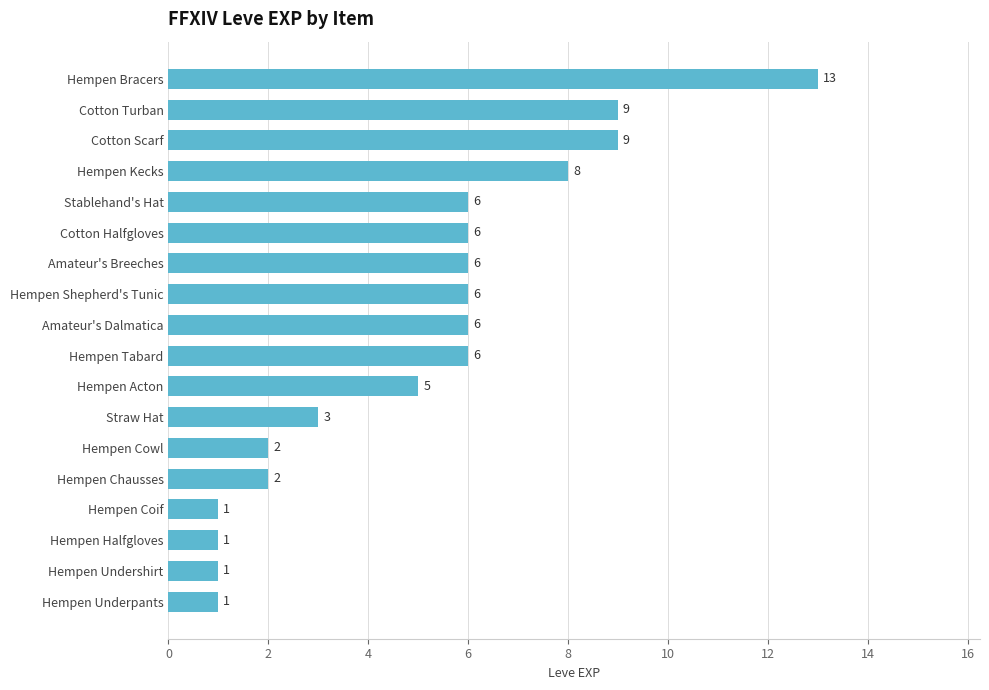

Reading bottom to top, transcribe all the data shown in this chart.

1	1	1	1	2	2	3	5	6	6	6	6	6	6	8	9	9	13